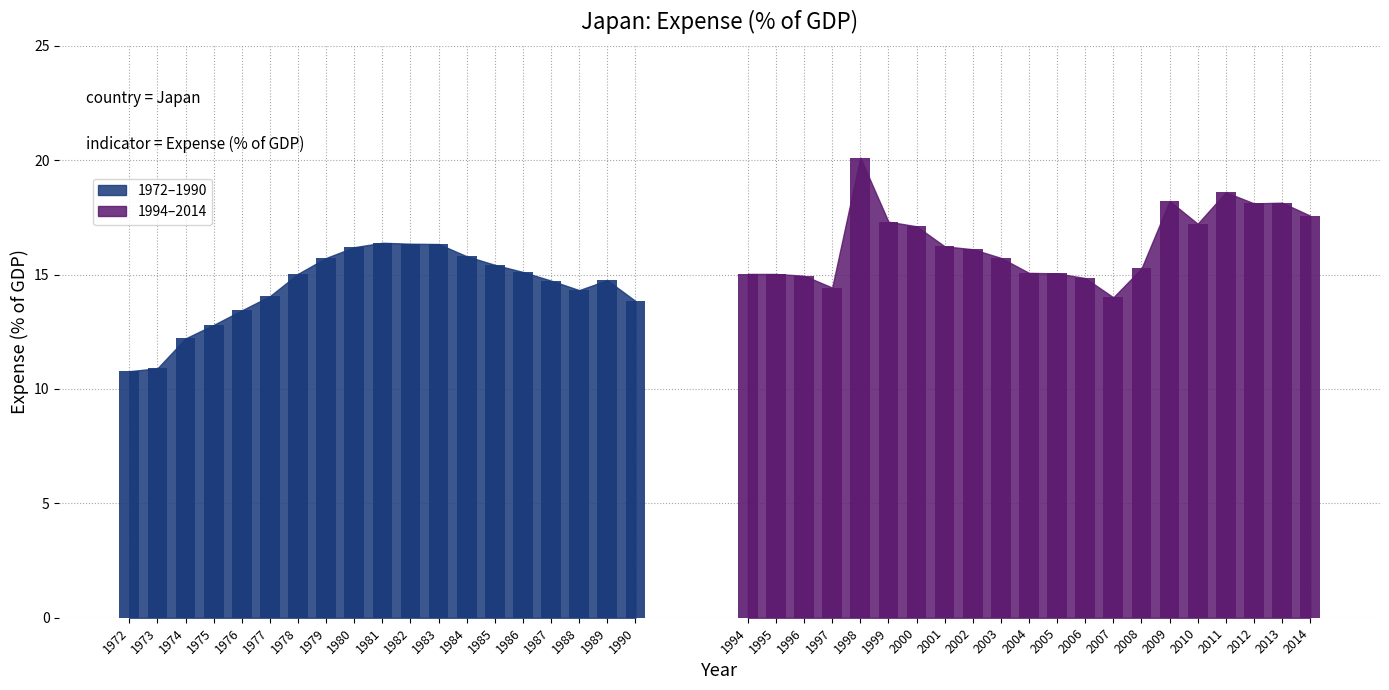

What is the value of the 33rd bar from the left?

14.0